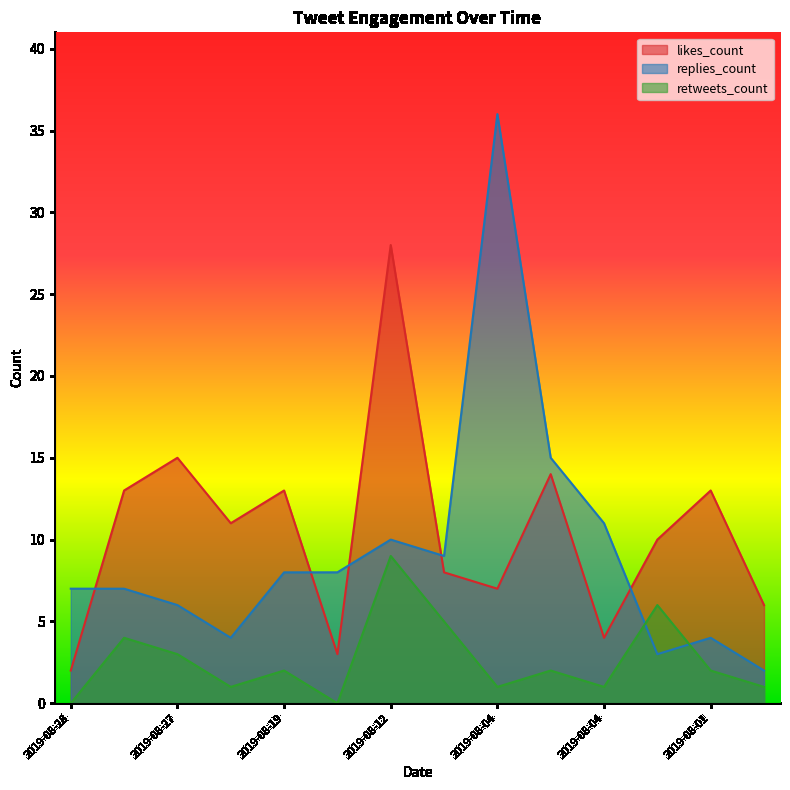

How many interior local valleys does the retweets_count series have?

4